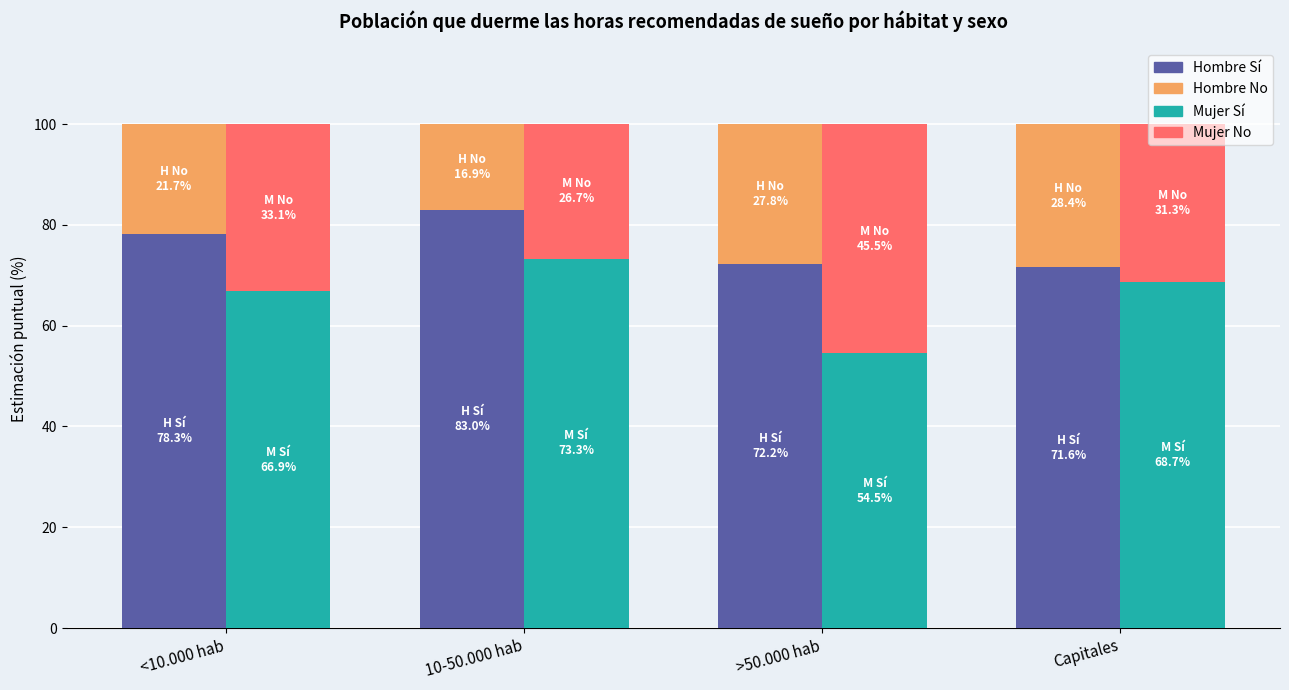

Reading right to left, extract all data points from this chart.

Hombre Sí (% est.): Capitales=71.6	>50.000 hab=72.2	10-50.000 hab=83.0	<10.000 hab=78.3
Hombre No (% est.): Capitales=28.4	>50.000 hab=27.8	10-50.000 hab=17.0	<10.000 hab=21.7
Mujer Sí (% est.): Capitales=68.7	>50.000 hab=54.5	10-50.000 hab=73.3	<10.000 hab=66.9
Mujer No (% est.): Capitales=31.3	>50.000 hab=45.5	10-50.000 hab=26.7	<10.000 hab=33.1